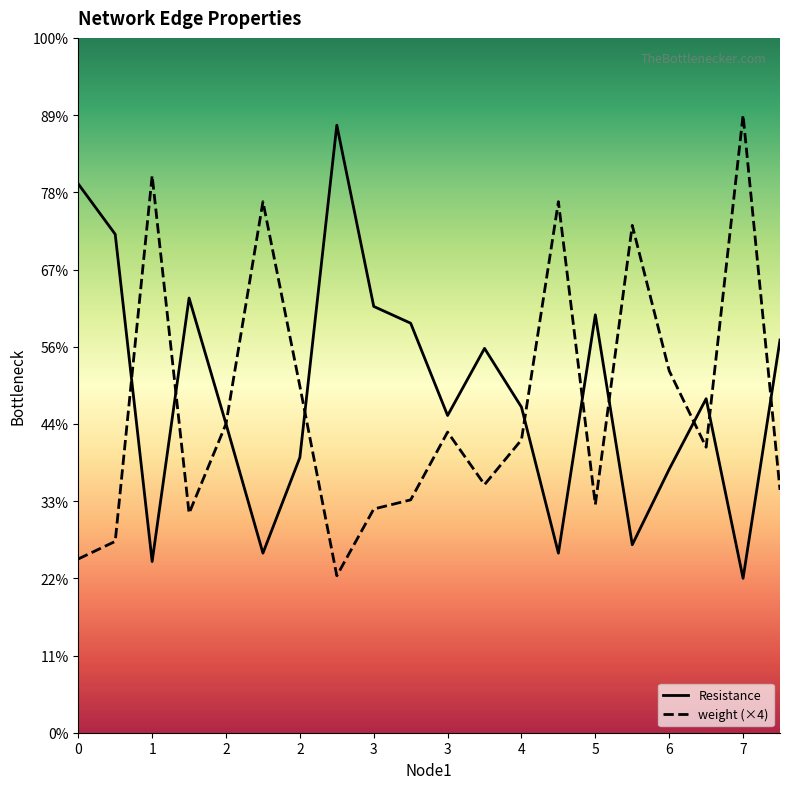

Which has a higher value, 3 or 3?

3